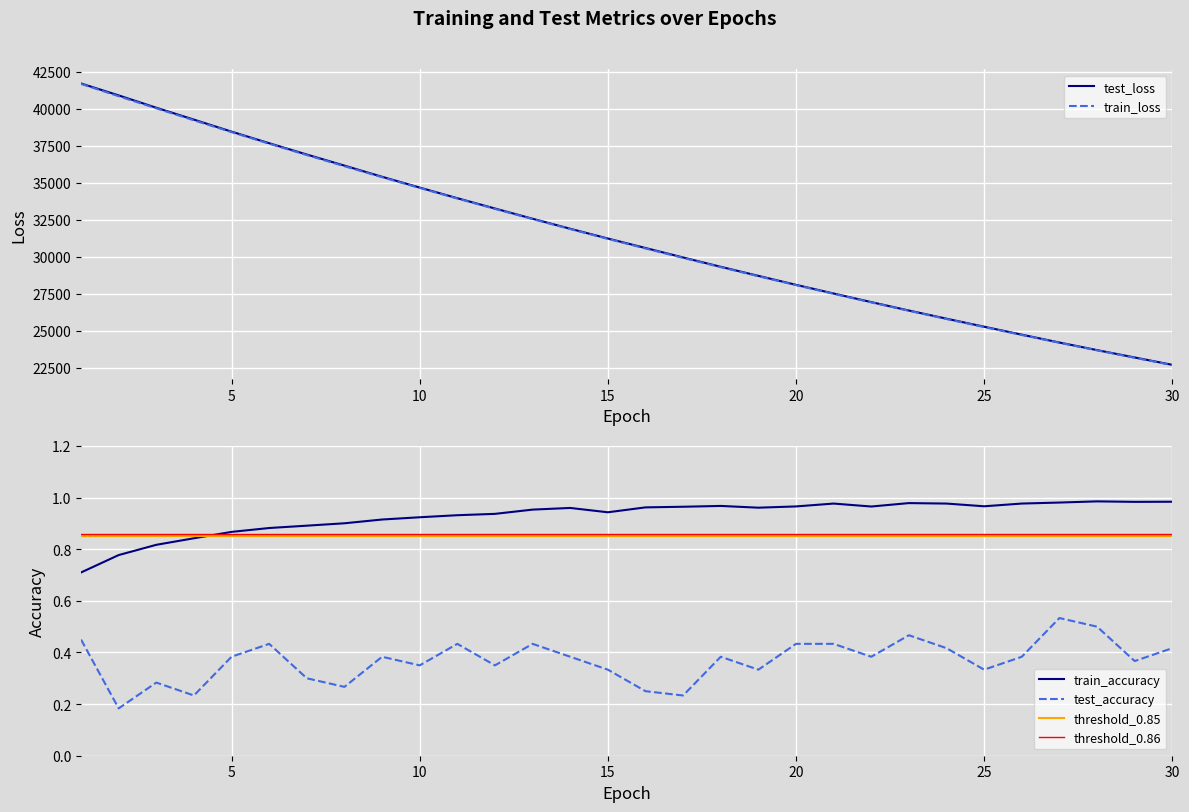

What is the lowest value of the test_loss series?

22712.2